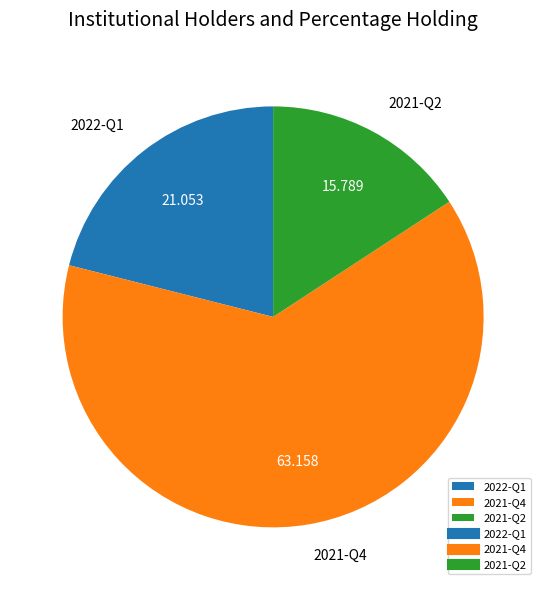

Approximately how many times larger is the value at 2022-Q1 compared to 2021-Q2?

1.3